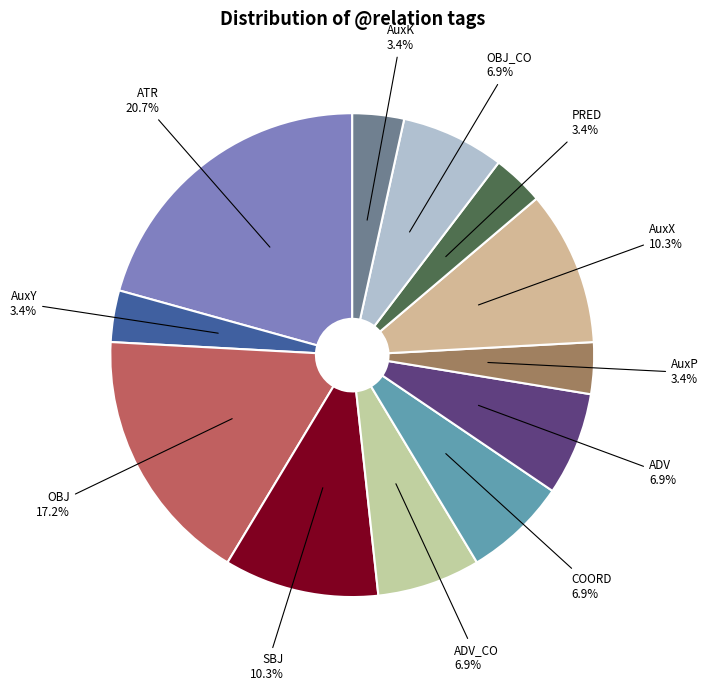

Count the number of slices in the pie.

12